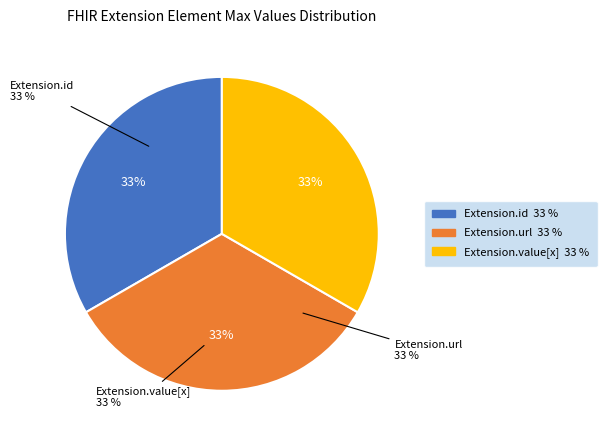

Which slice is the largest?

Extension.url